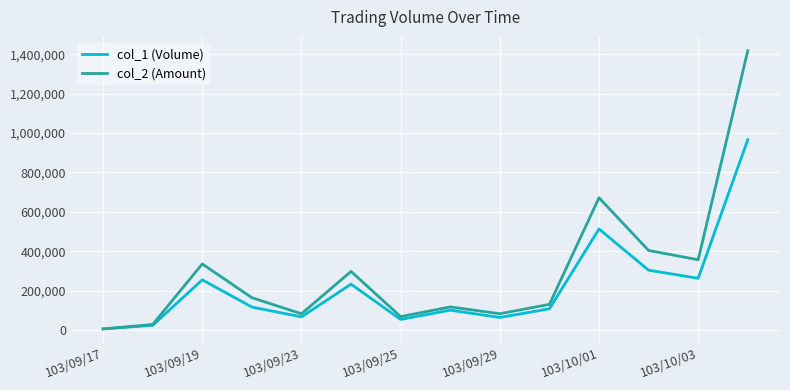

What is the maximum value shown in the chart?

1417420